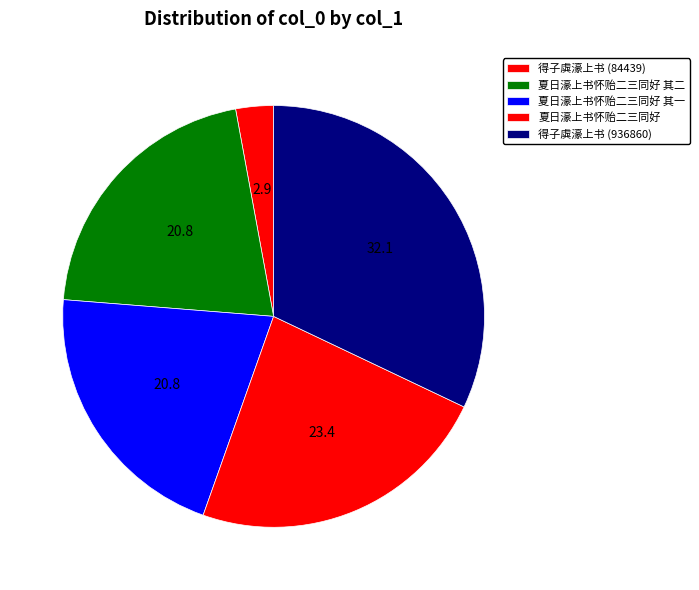

Count the number of slices in the pie.

5